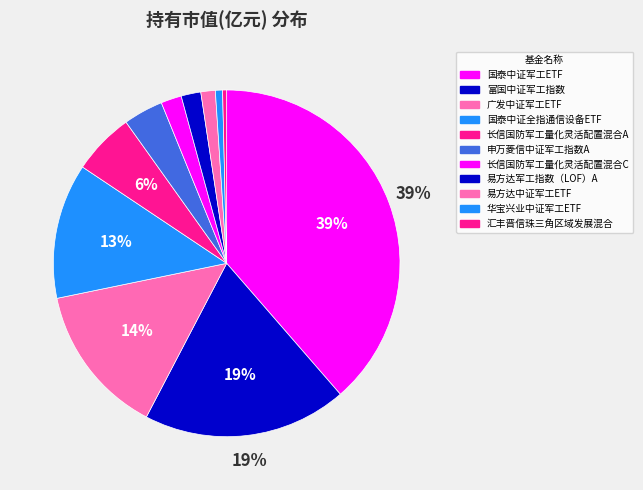

How many slices are in this pie chart?

11